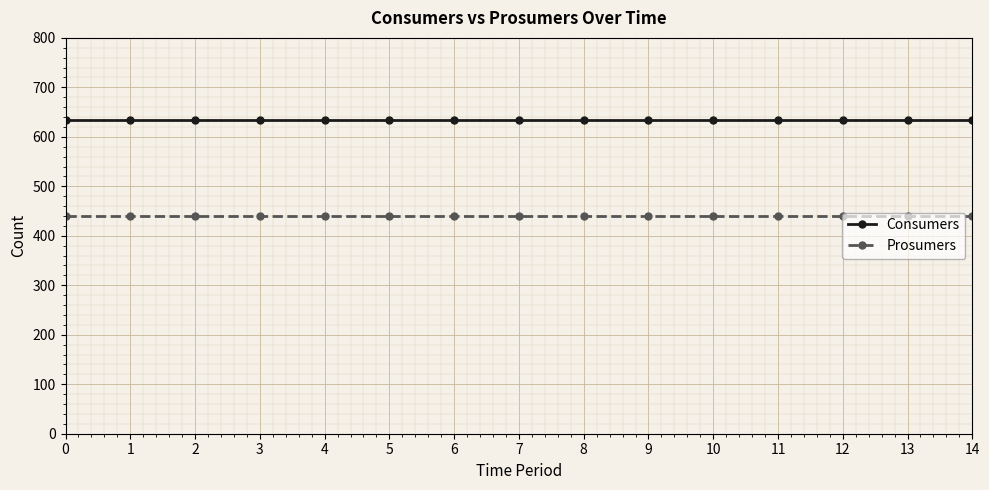

Reading right to left, extract all data points from this chart.

Consumers: 14=635	13=635	12=635	11=635	10=635	9=635	8=635	7=635	6=635	5=635	4=635	3=635	2=635	1=635	0=635
Prosumers: 14=440	13=440	12=440	11=440	10=440	9=440	8=440	7=440	6=440	5=440	4=440	3=440	2=440	1=440	0=440